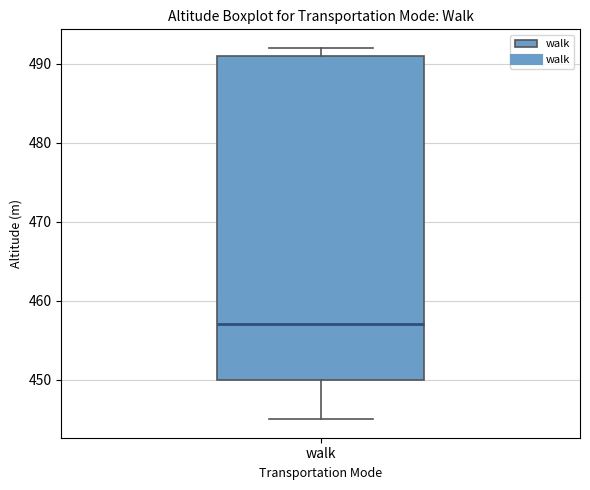

Transcribe this box plot: give where the median line is, the range the box spans, and where the two whiskers end, as read against the y-axis. The values are not printed on the chart, so give them approximately, as read against the axis.

median 457, box 450 to 491, whiskers 445 to 492